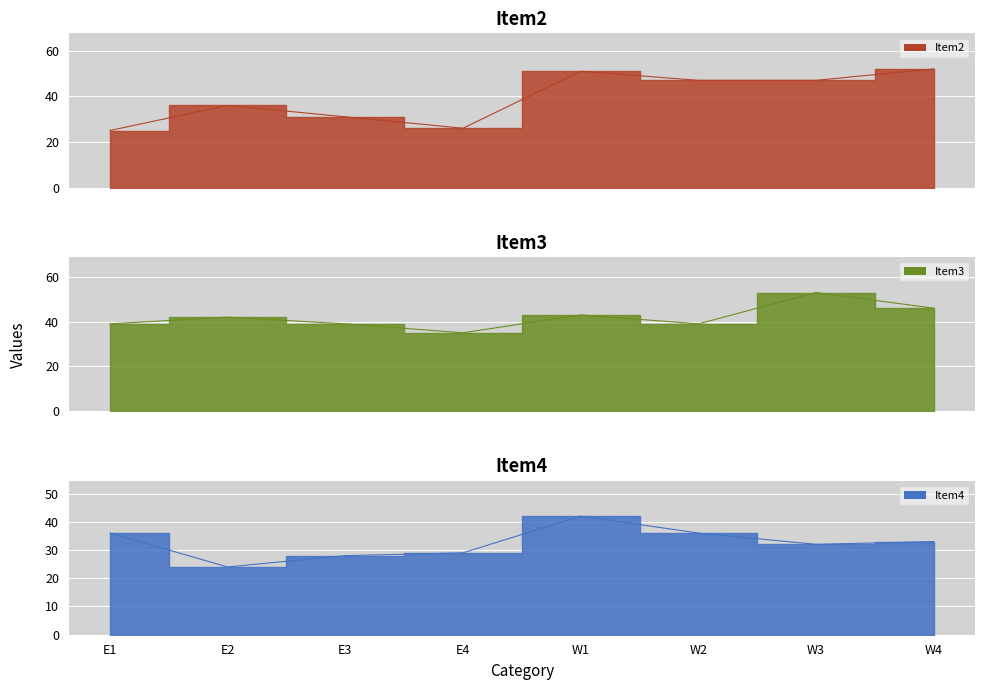

After their last crossing, which series has the higher values: Item4 or Item2?

Item2